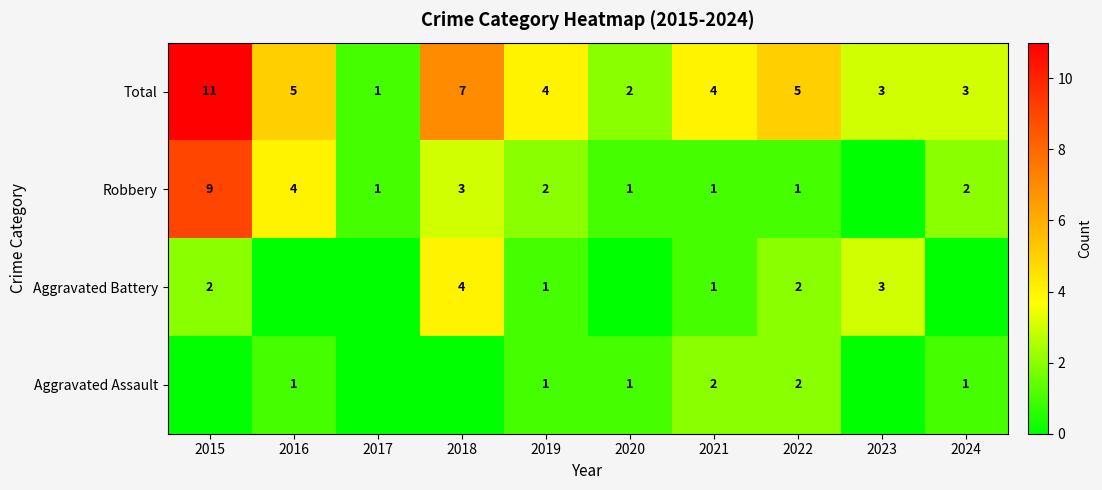

Which category has the highest value in the Total series?

2015